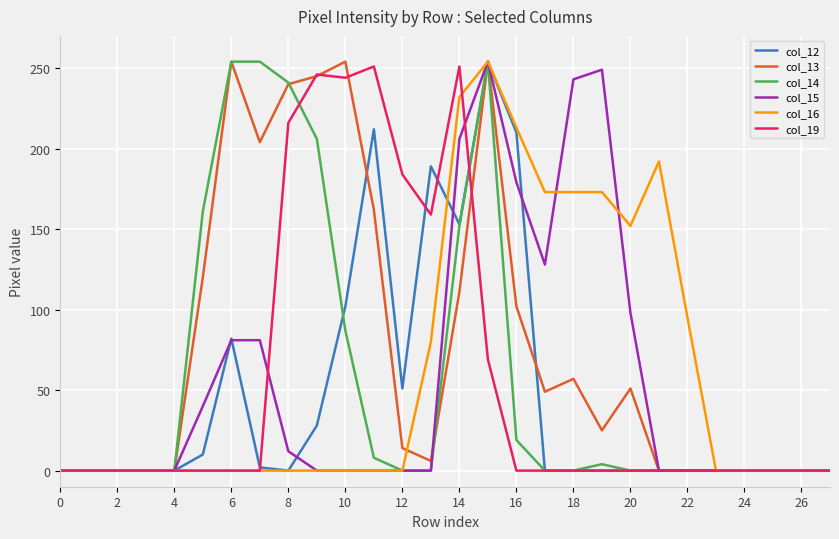

What is the highest value of the col_15 series?

254